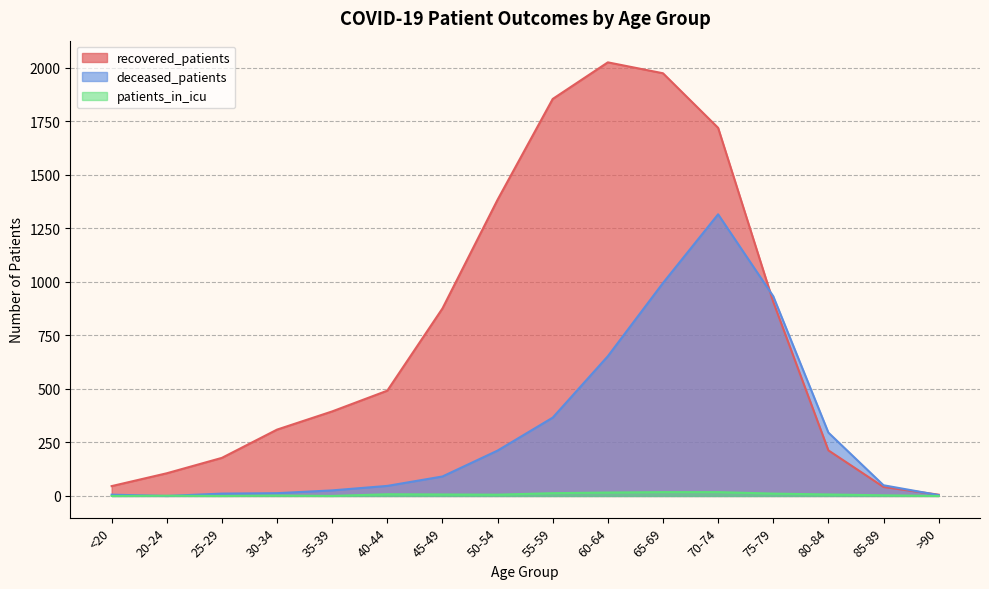

What is the difference between the highest and lowest values at 70-74?

1702